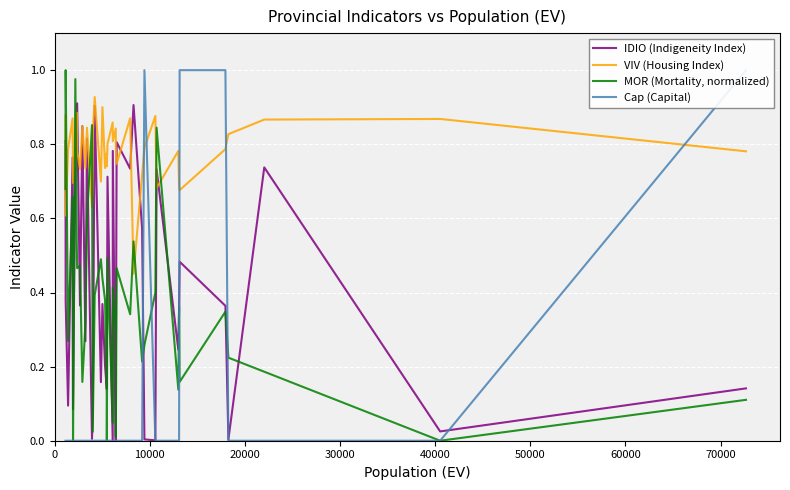

What is the difference between the maximum and minimum values in the IDIO (Indigeneity Index) series?

0.9